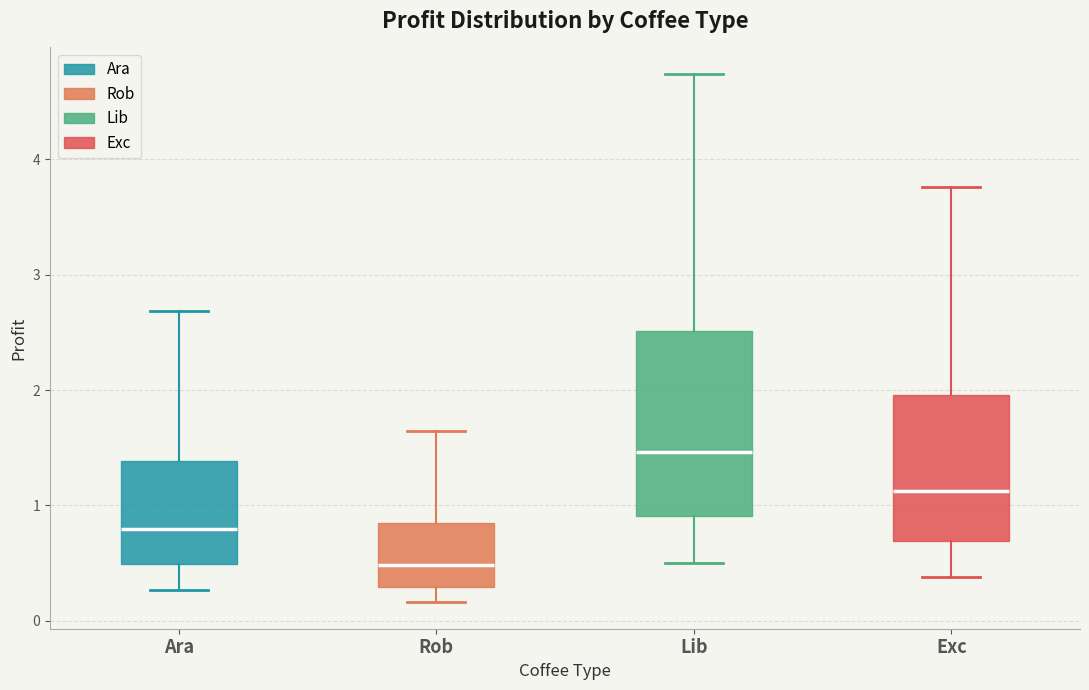

Where is the upper edge of the box for Rob on the y-axis? The values are not printed on the chart, so give them approximately, as read against the axis.

0.8